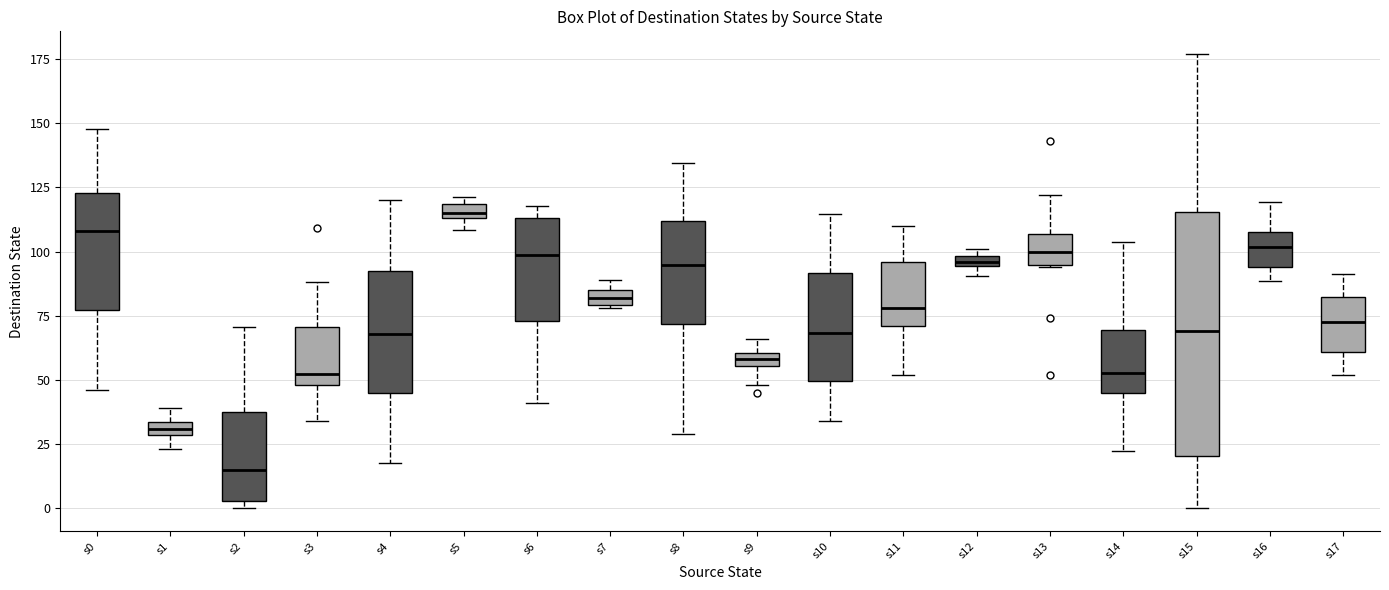

Which box's median line is the lowest?

s2